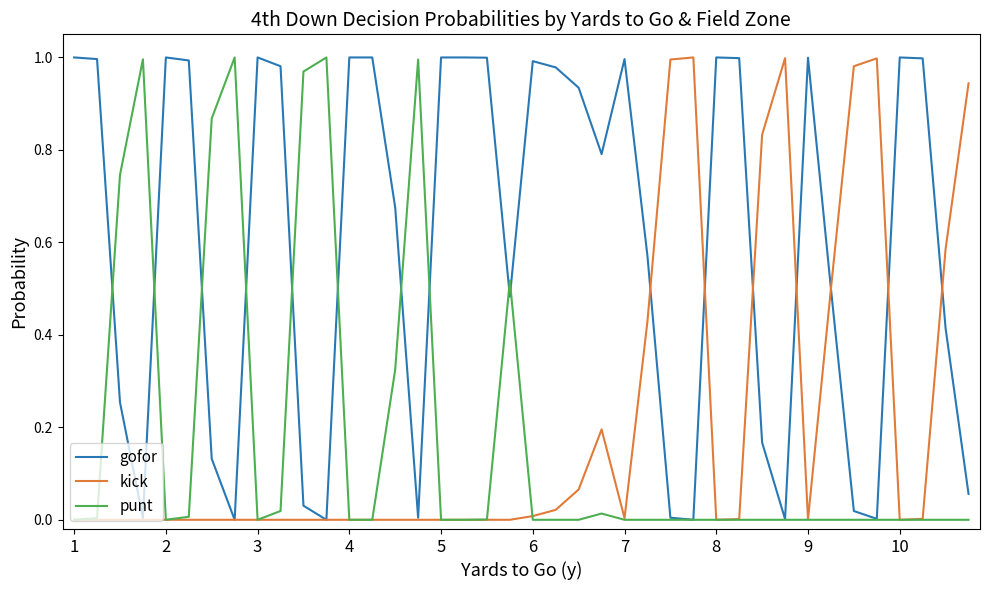

Which series has the largest total across all categories?

gofor